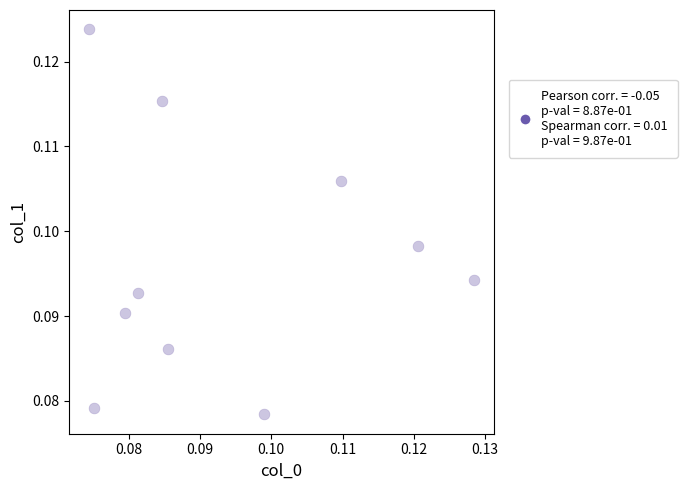

Count the number of points in this scatter plot.

10